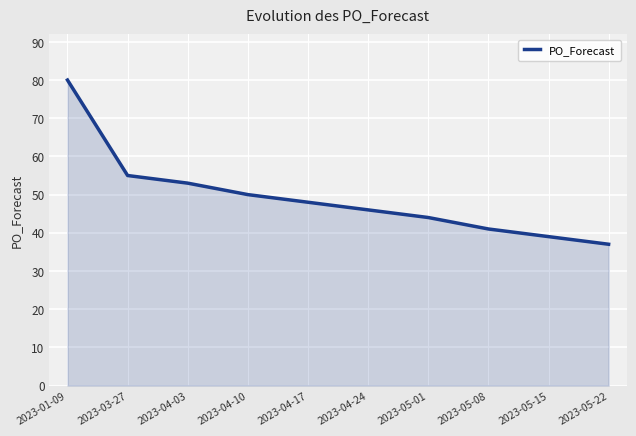

What position from the right is 2023-04-03?

8